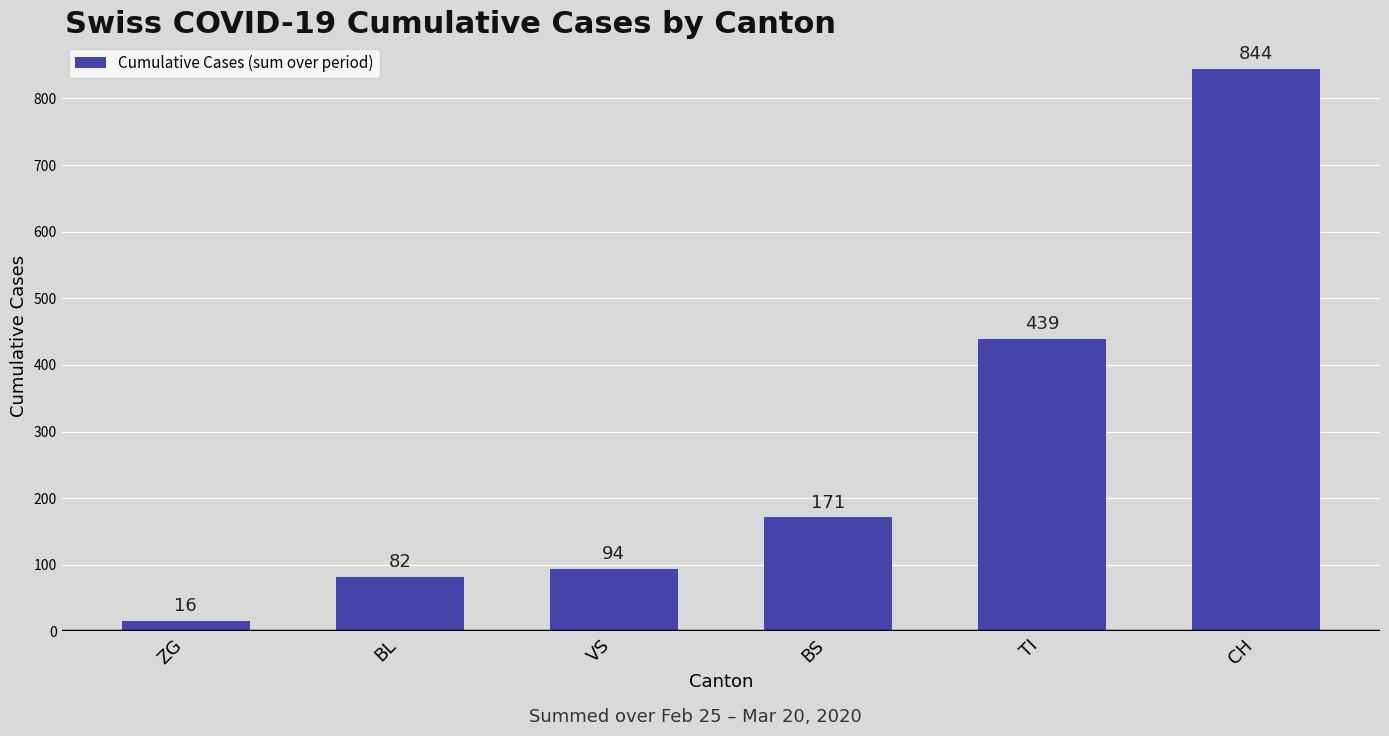

What is the maximum value shown in the chart?

844